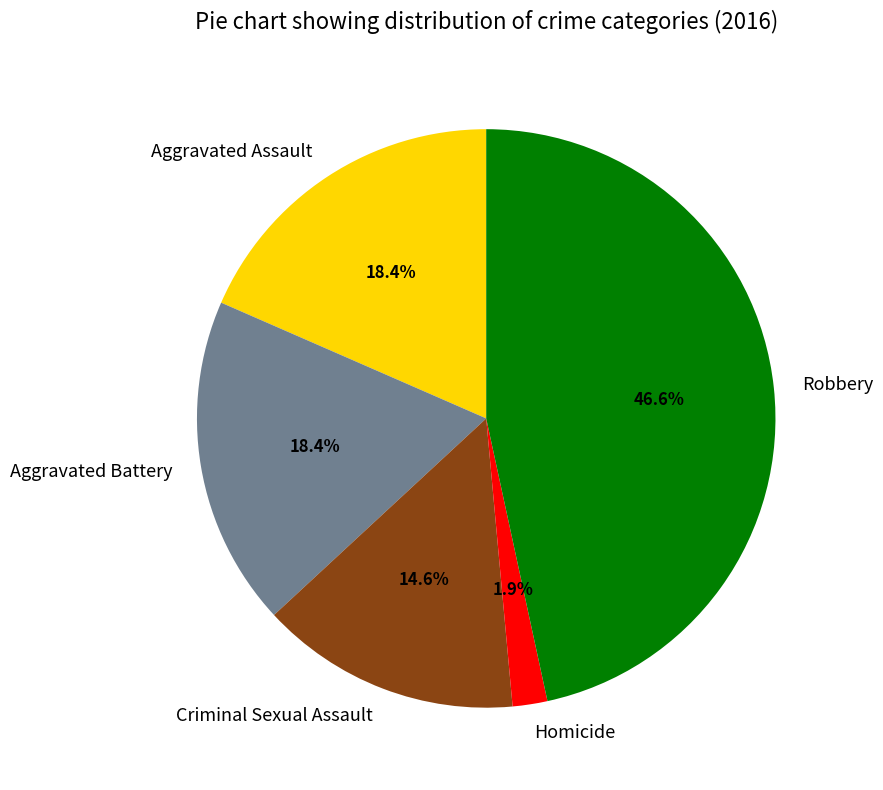

To the nearest percent, what percentage of the pie is Robbery?

47%